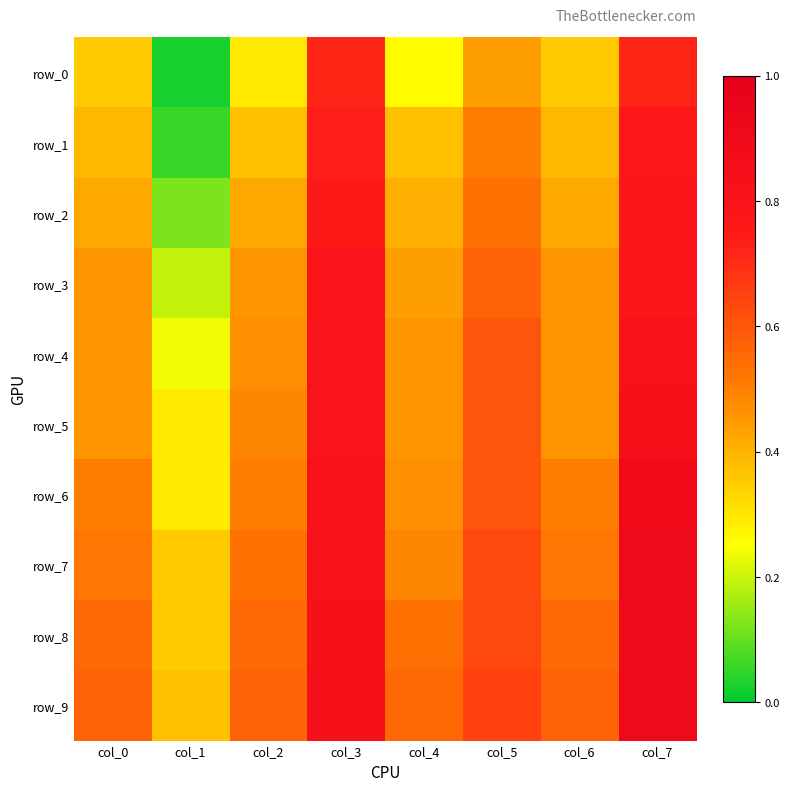

Which series has the largest range (max minus min)?

row_1